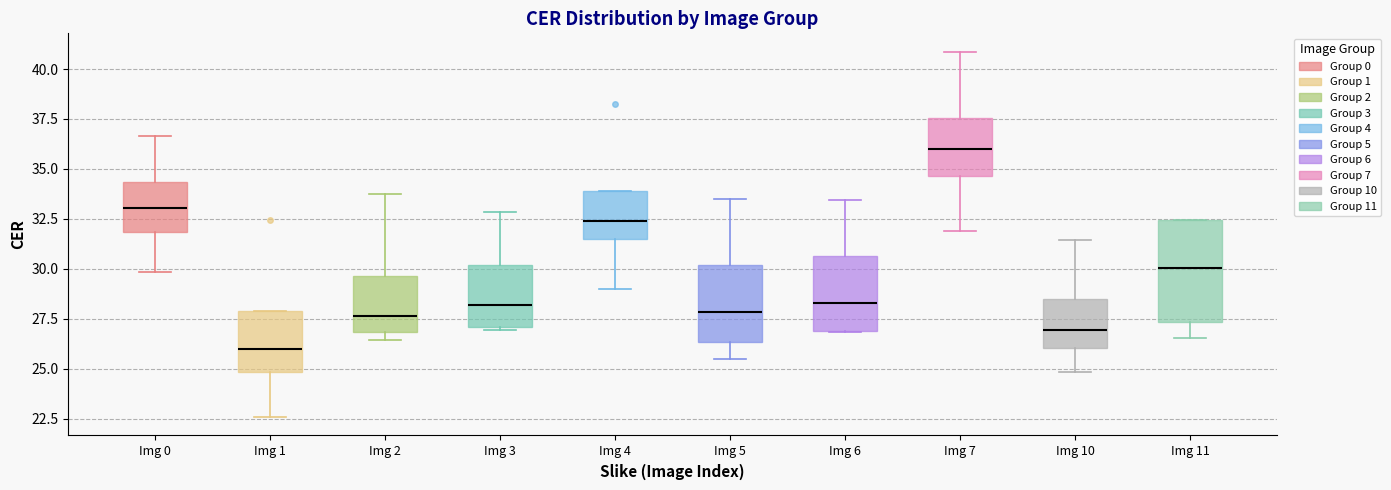

Which box's median line is the lowest?

Img 1